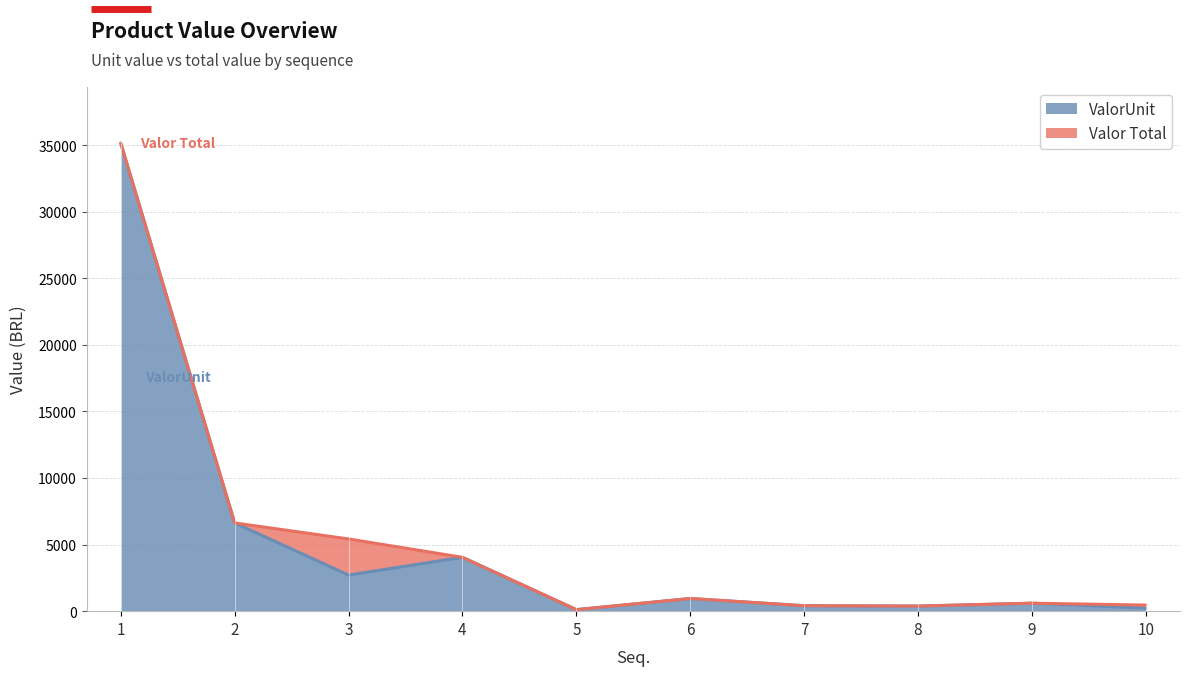

Reading right to left, what are all the values shown in this chart?

ValorUnit: 10=228.8	9=598.3	8=380.8	7=407.9	6=951.5	5=114.4	4=4042.2	3=2711.2	2=6624.7	1=35139.7
Valor Total: 10=457.6	9=598.3	8=380.8	7=407.9	6=951.5	5=114.4	4=4042.2	3=5422.4	2=6624.7	1=35139.7